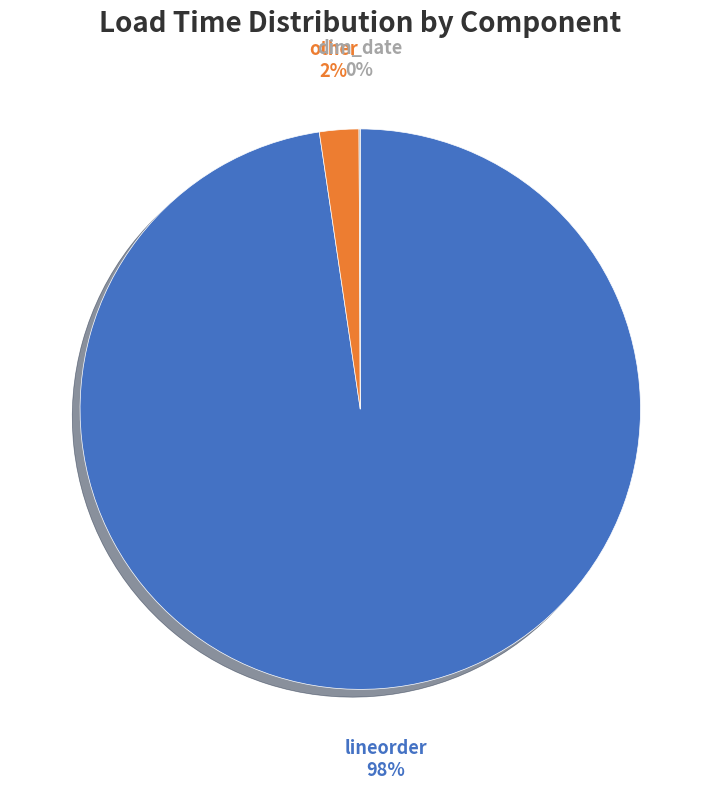

Does any single category account for the majority?

Yes